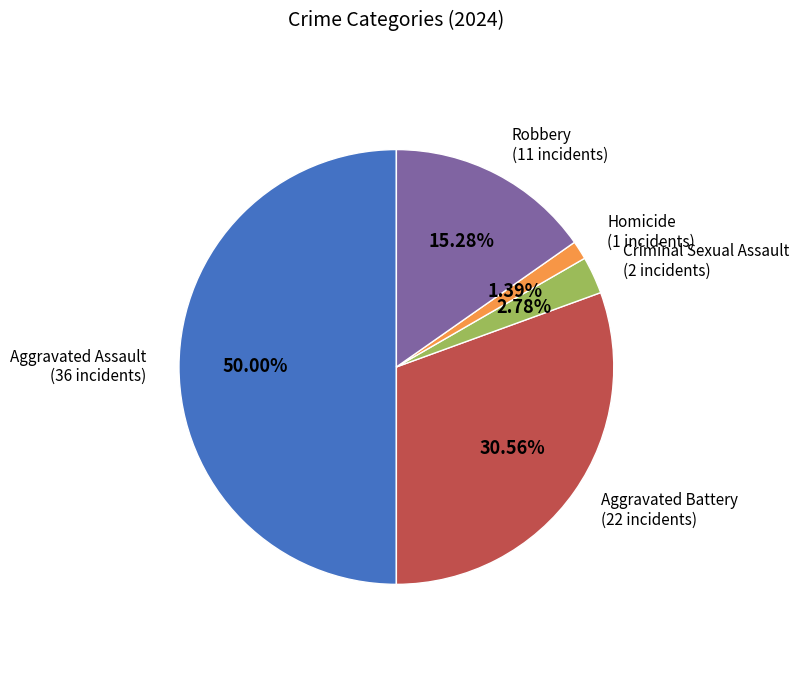

What is the smallest slice in the pie chart?

Homicide